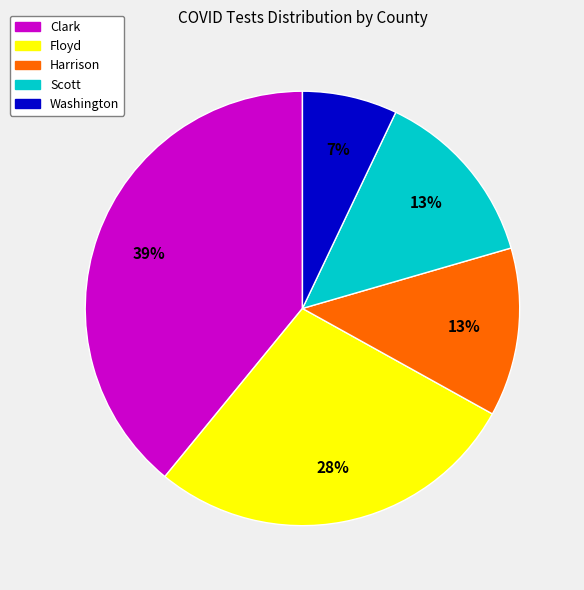

Which category has the smallest portion of the pie?

Washington